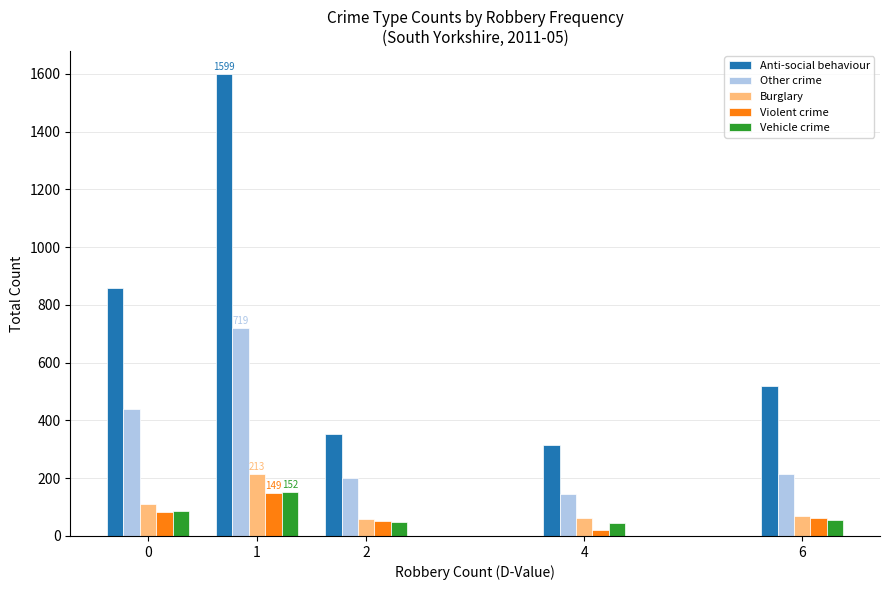

What is the sum of the Vehicle crime values at 2 and 6?

104